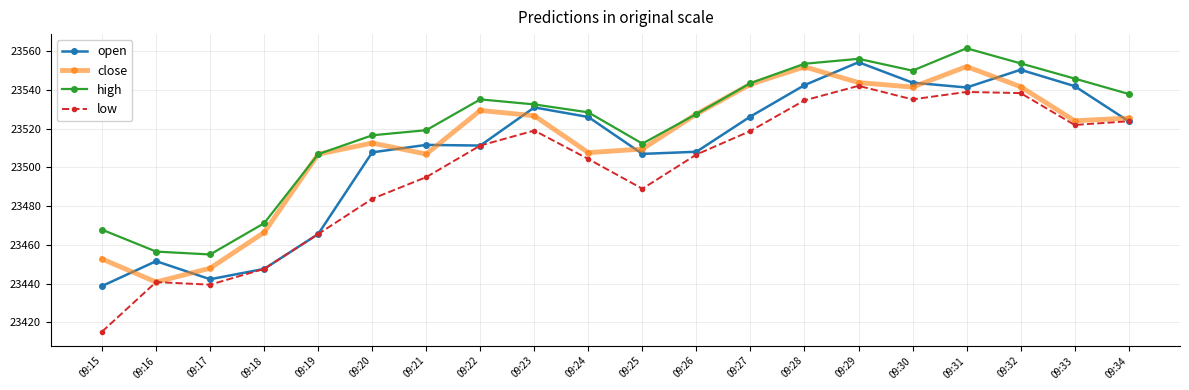

Is the value of low at 09:16 greater than the value of high at 09:26?

No